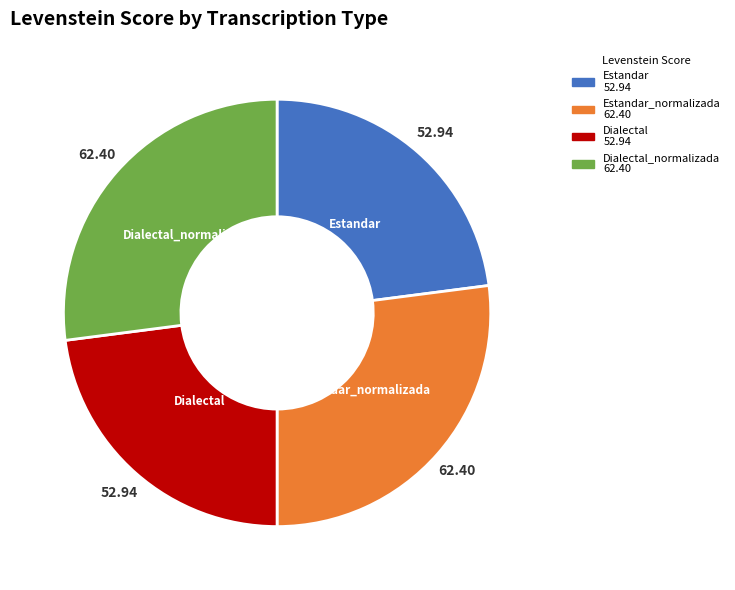

Is there a majority slice in this chart?

No